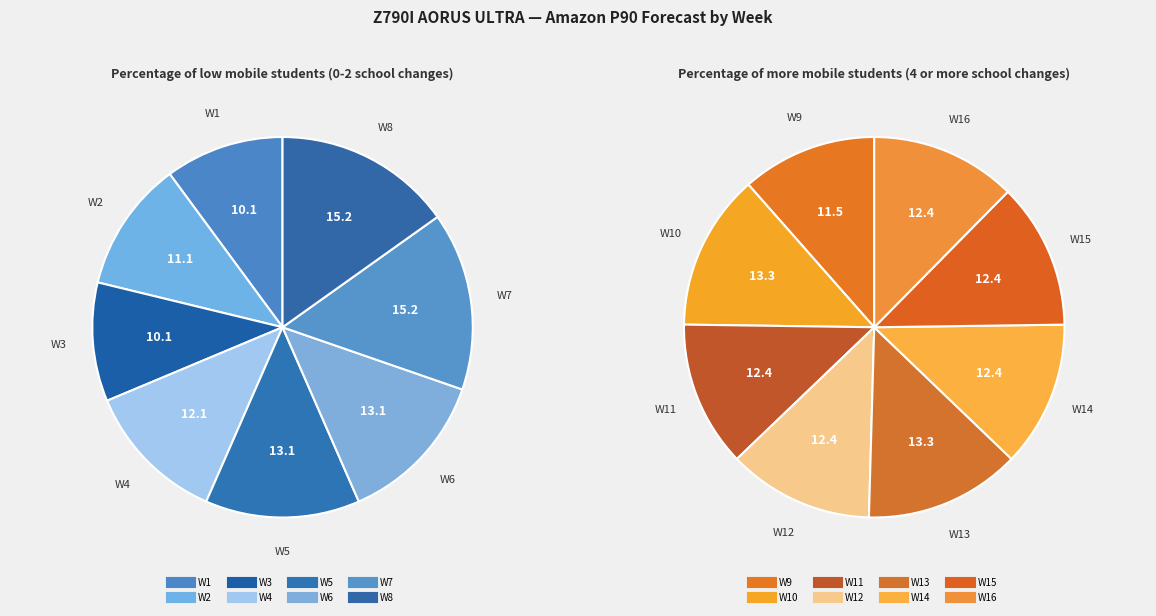

What is the smallest slice in the pie chart?

W1